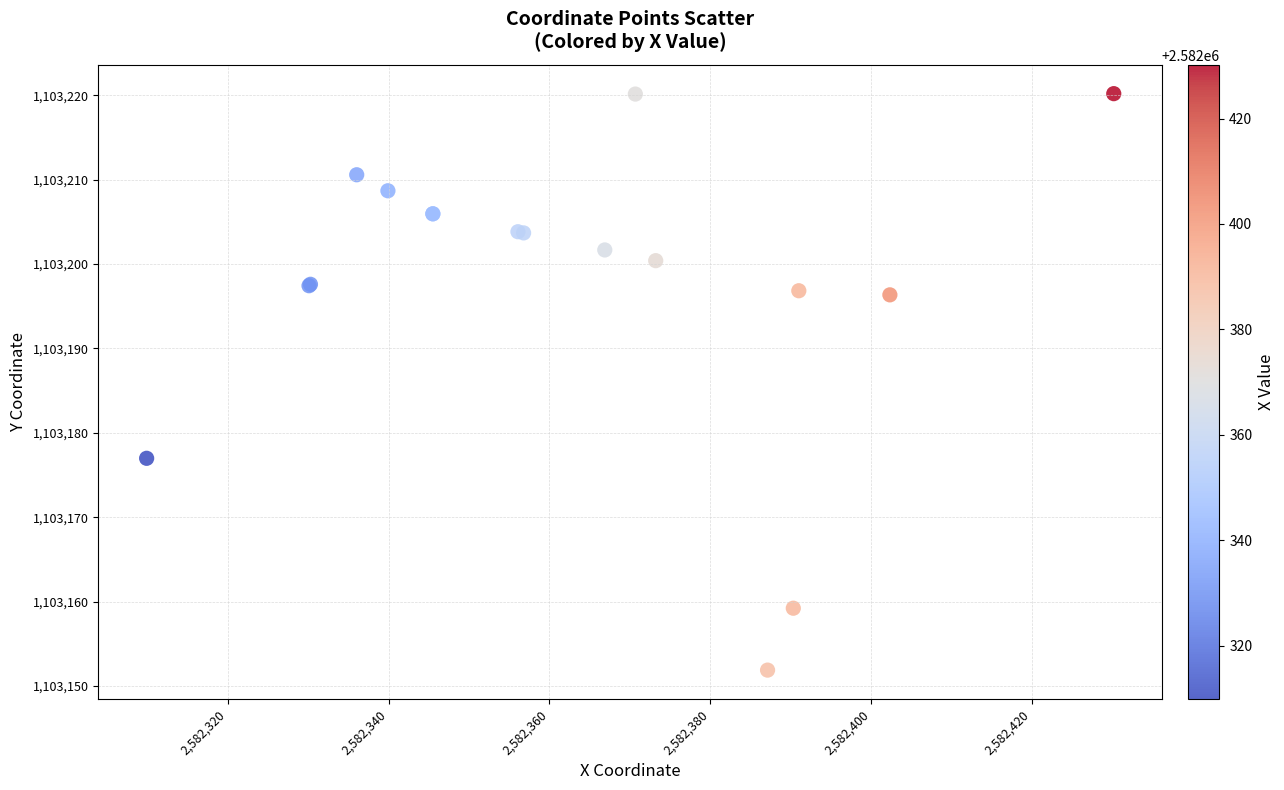

What Y value in the scatter plot is closest to 1103186?

1103177.0